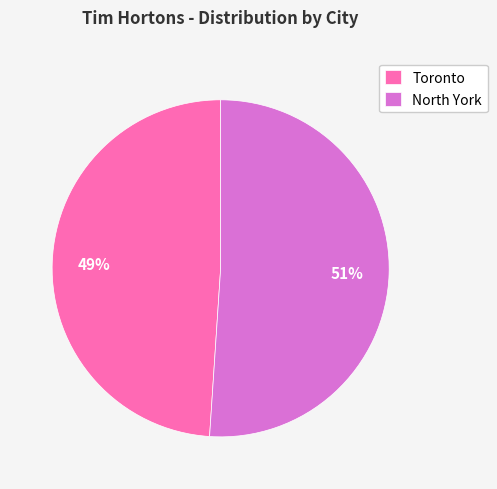

Which slice is the largest?

North York